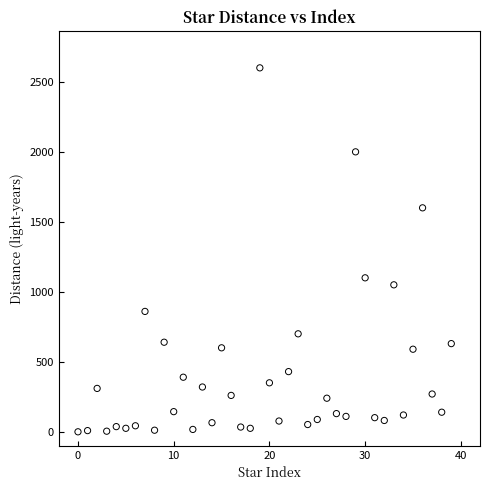

What is the range of Y values (max minus min)?

2600.0